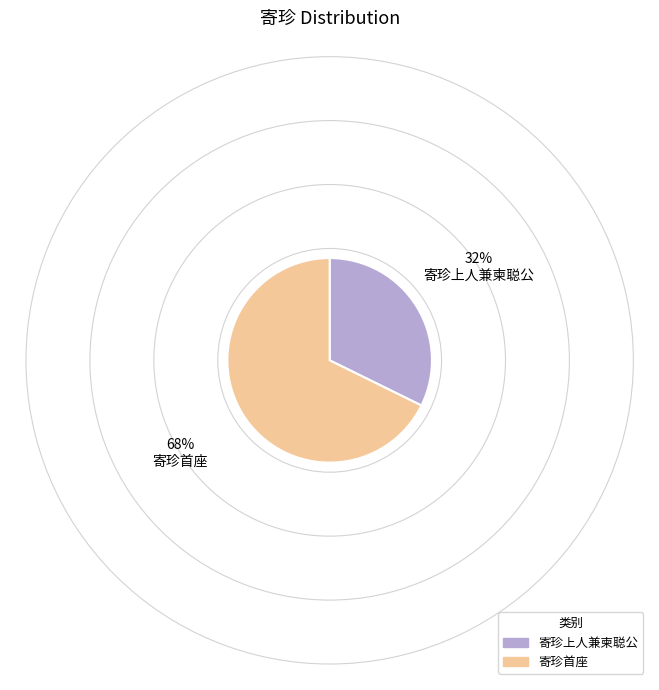

Between 寄珍首座 and 寄珍上人兼柬聪公, which is larger?

寄珍首座